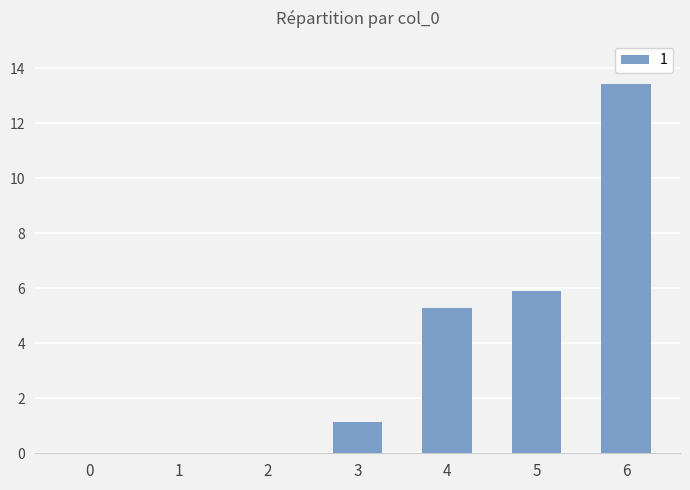

How many values exceed 1?

4